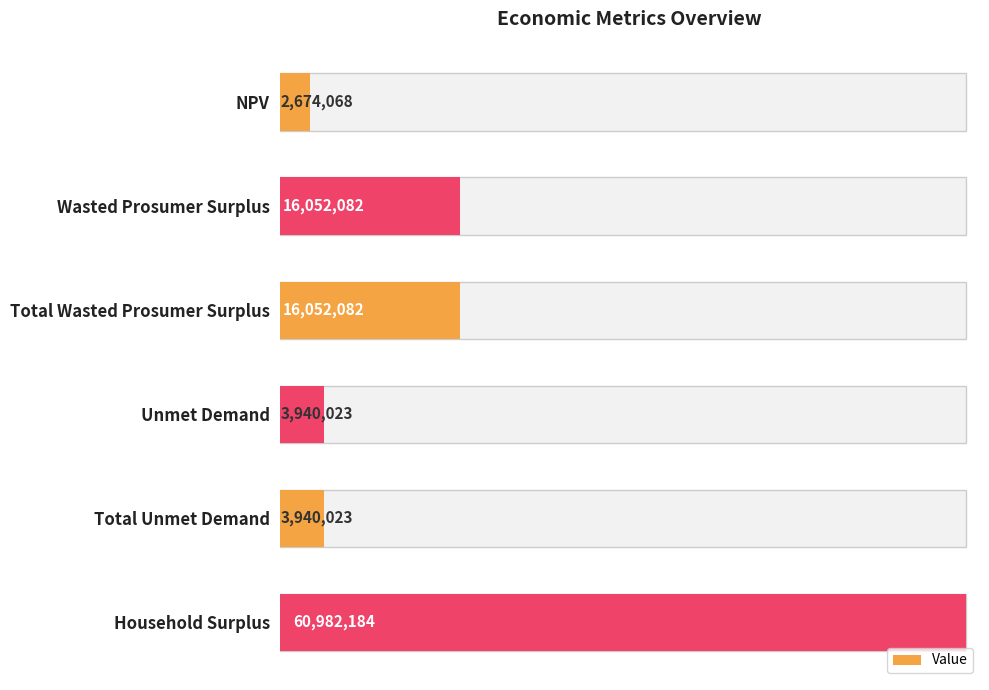

List the labels in order of value, smallest first.

NPV, Unmet Demand, Total Unmet Demand, Wasted Prosumer Surplus, Total Wasted Prosumer Surplus, Household Surplus